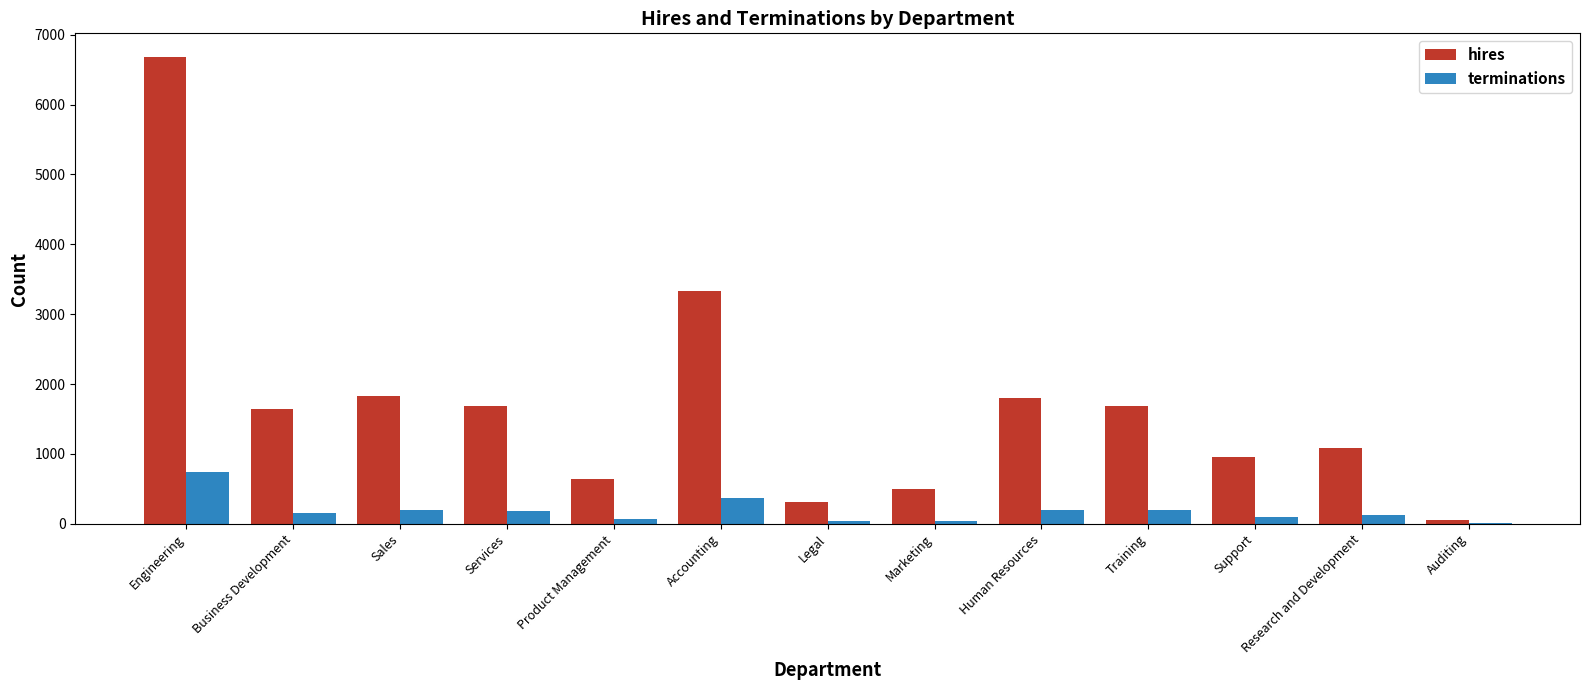

What is the sum of all terminations values?

2406